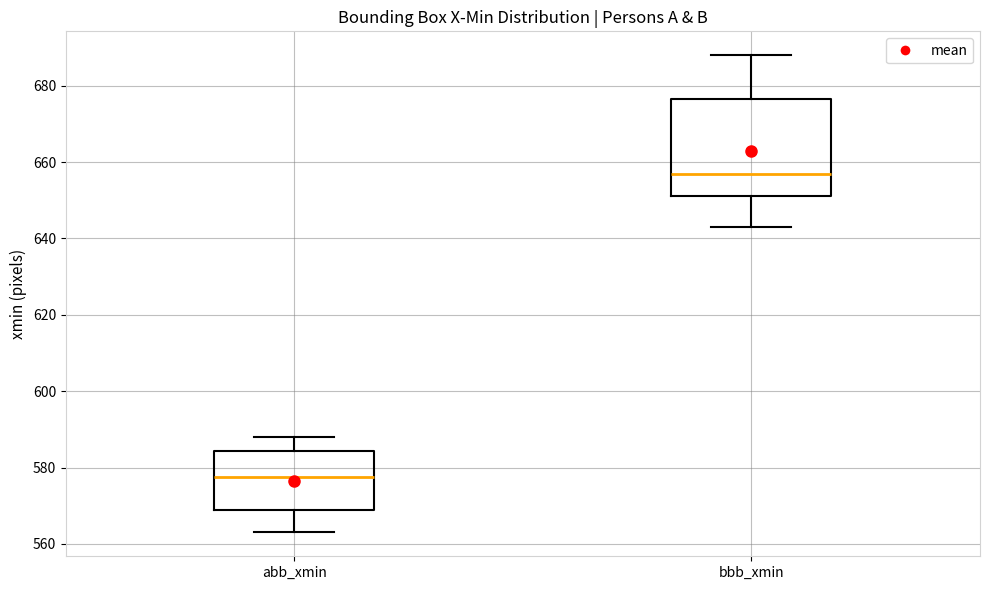

Reading left to right, read every box against the y-axis: the position of its median line, the range the box covers, and the ends of its whiskers. The values are not printed on the chart, so give them approximately, as read against the axis.

abb_xmin: median 578, box 568 to 584, whiskers 564 to 588
bbb_xmin: median 658, box 652 to 676, whiskers 644 to 688